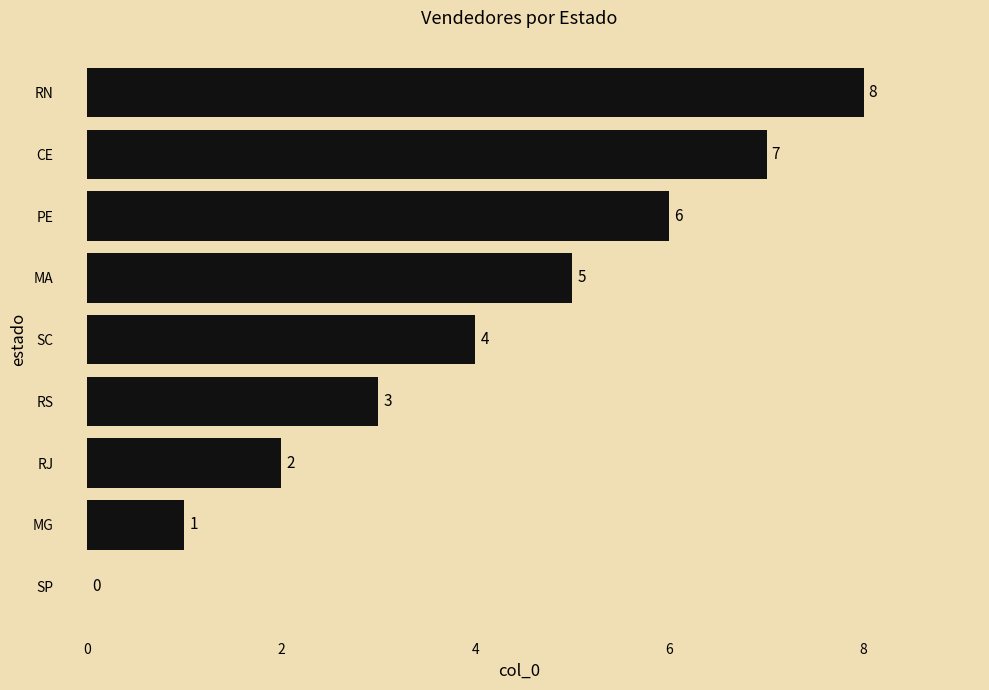

Where is the data nearest to the value 4?

SC